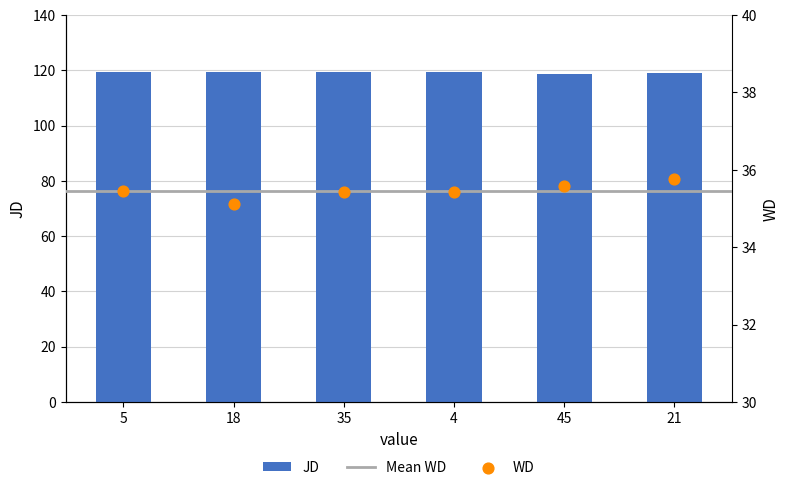

Which series has the largest total across all categories?

JD